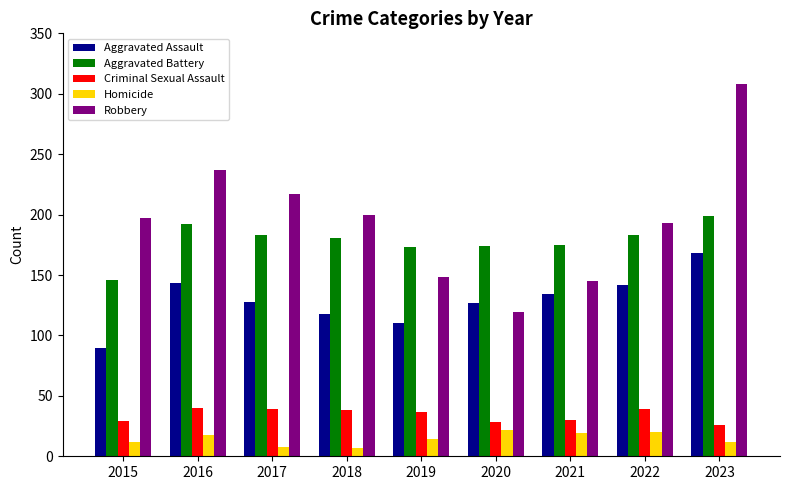

At which category is the sum across all series the highest?

2023